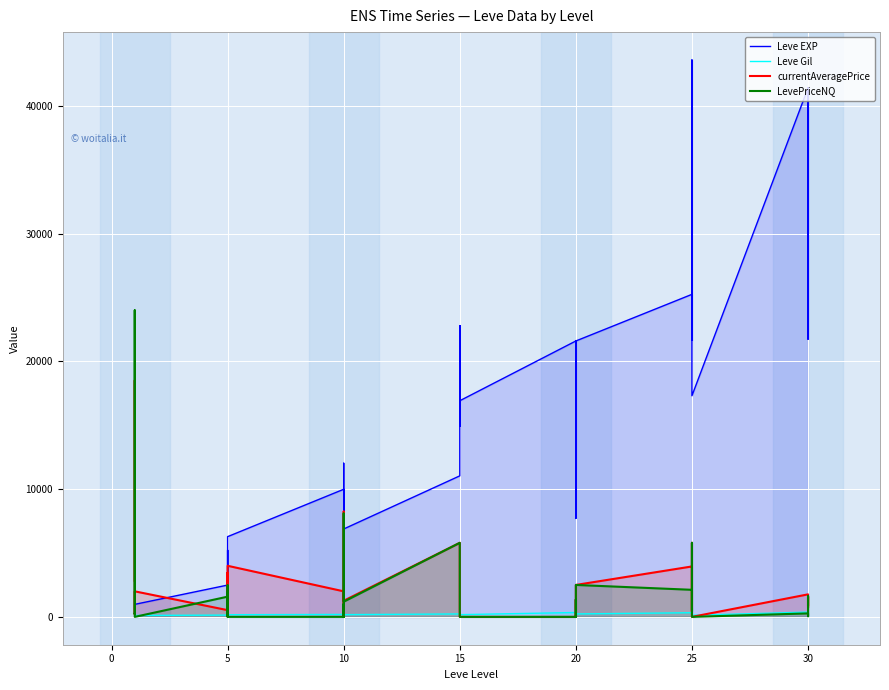

After their last crossing, which series has the higher values: Leve EXP or LevePriceNQ?

Leve EXP